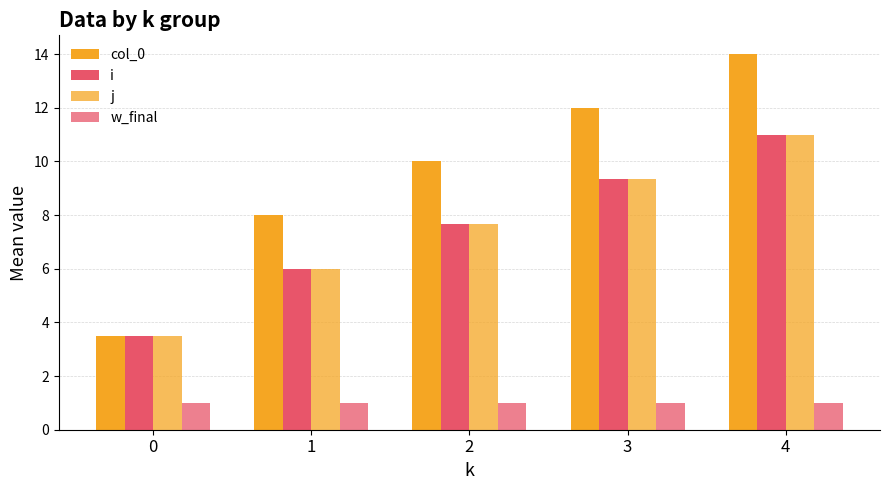

How many data points does each series have?

5